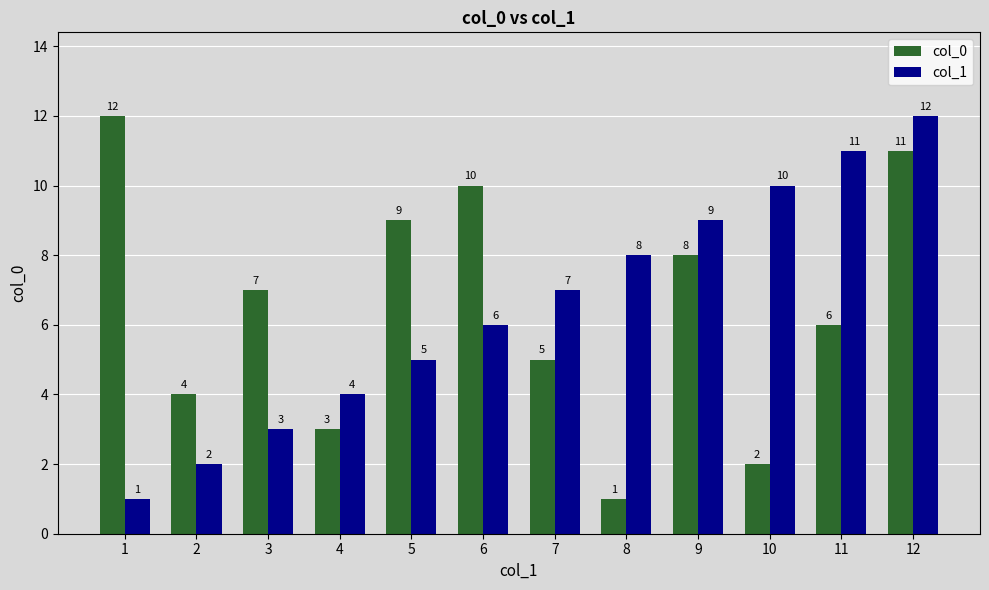

Does the chart contain any negative values?

No